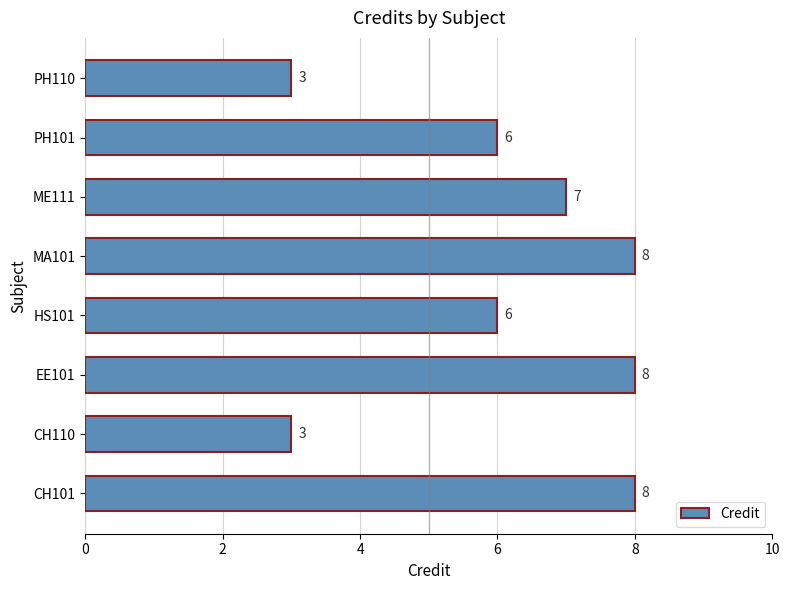

How many values are between 6 and 8?

6